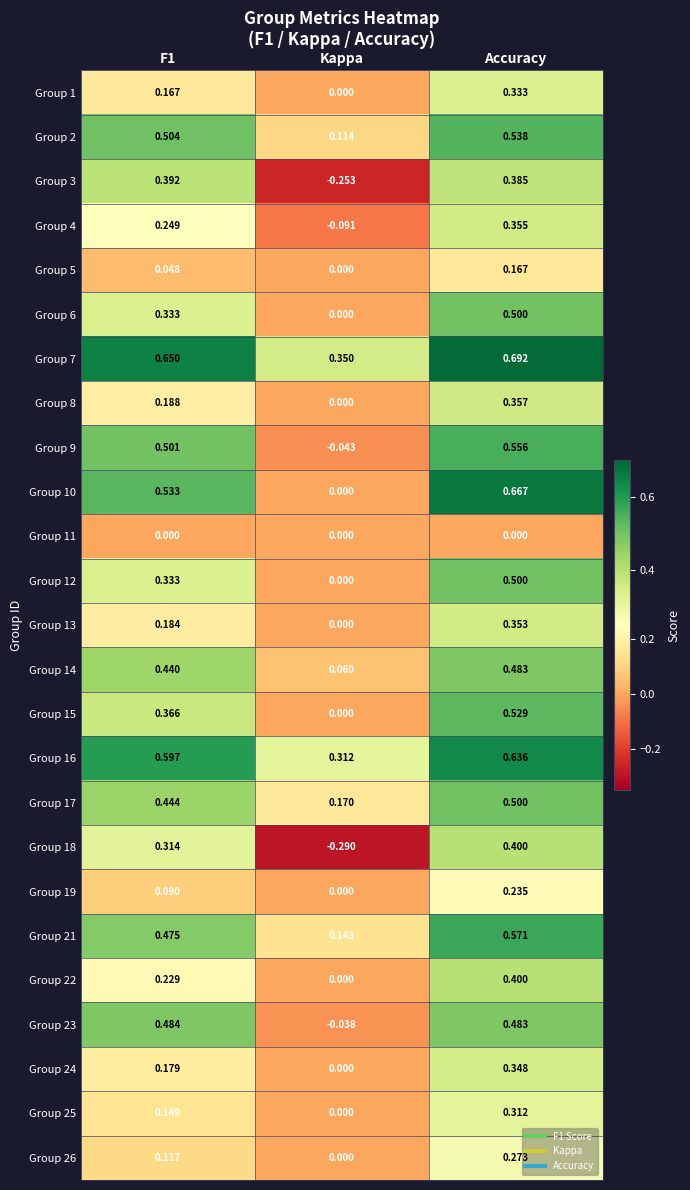

Which category has the highest value in the Group 10 series?

Accuracy